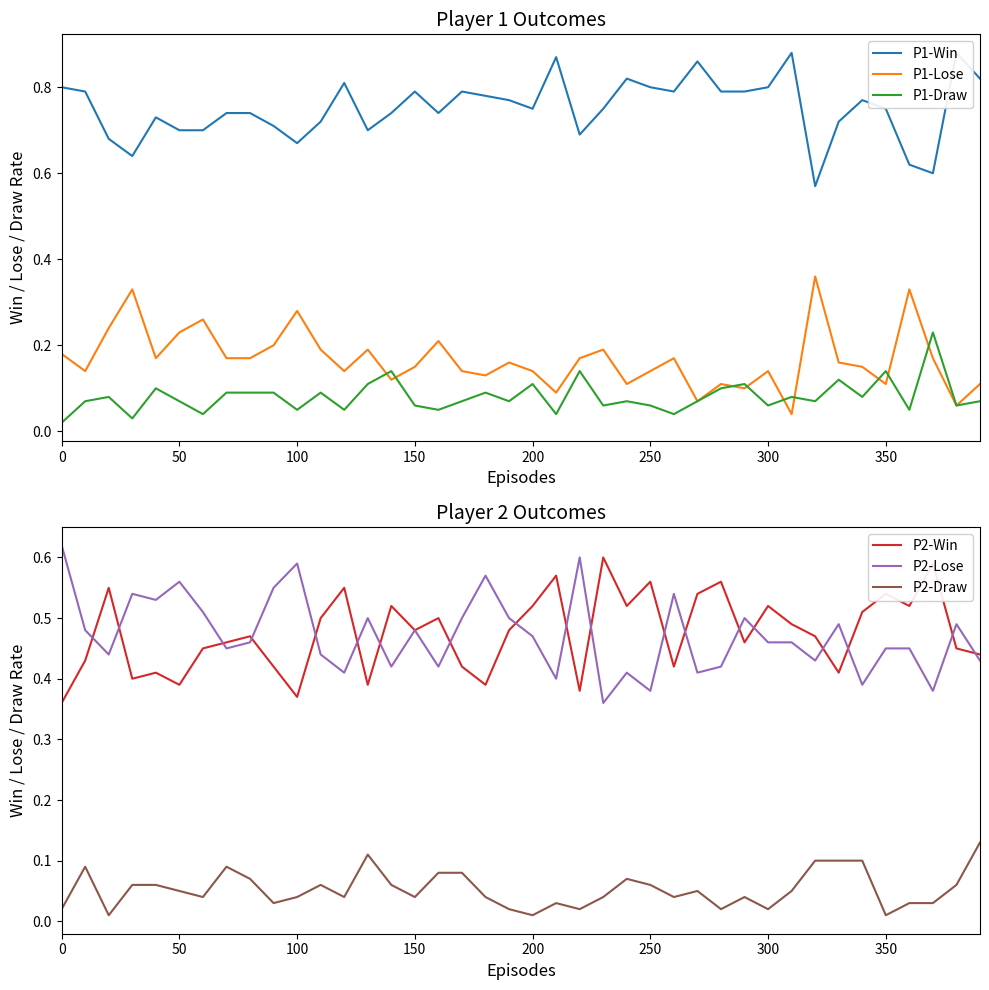

True or false: P2-Draw and P2-Lose intersect in this chart.

False